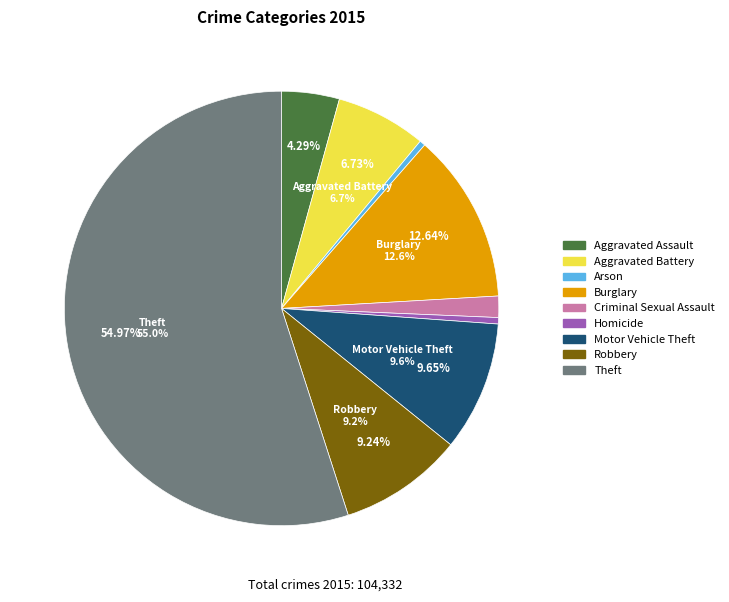

How many slices are in this pie chart?

9